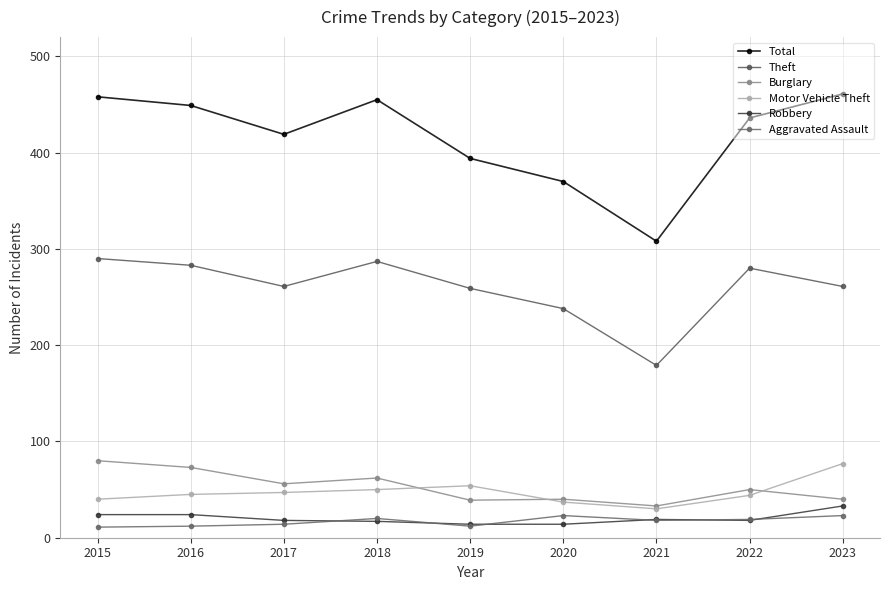

Does the chart have visible grid lines?

Yes